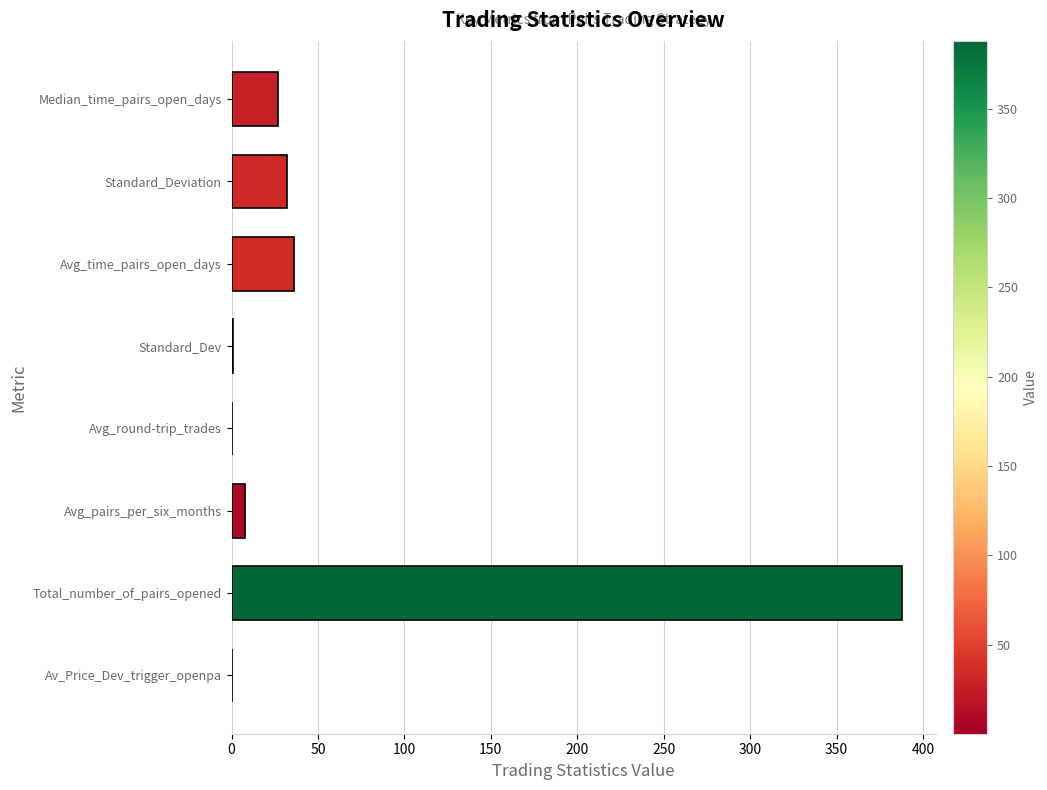

The value at Avg_time_pairs_open_days is 35.9. True or false?

True